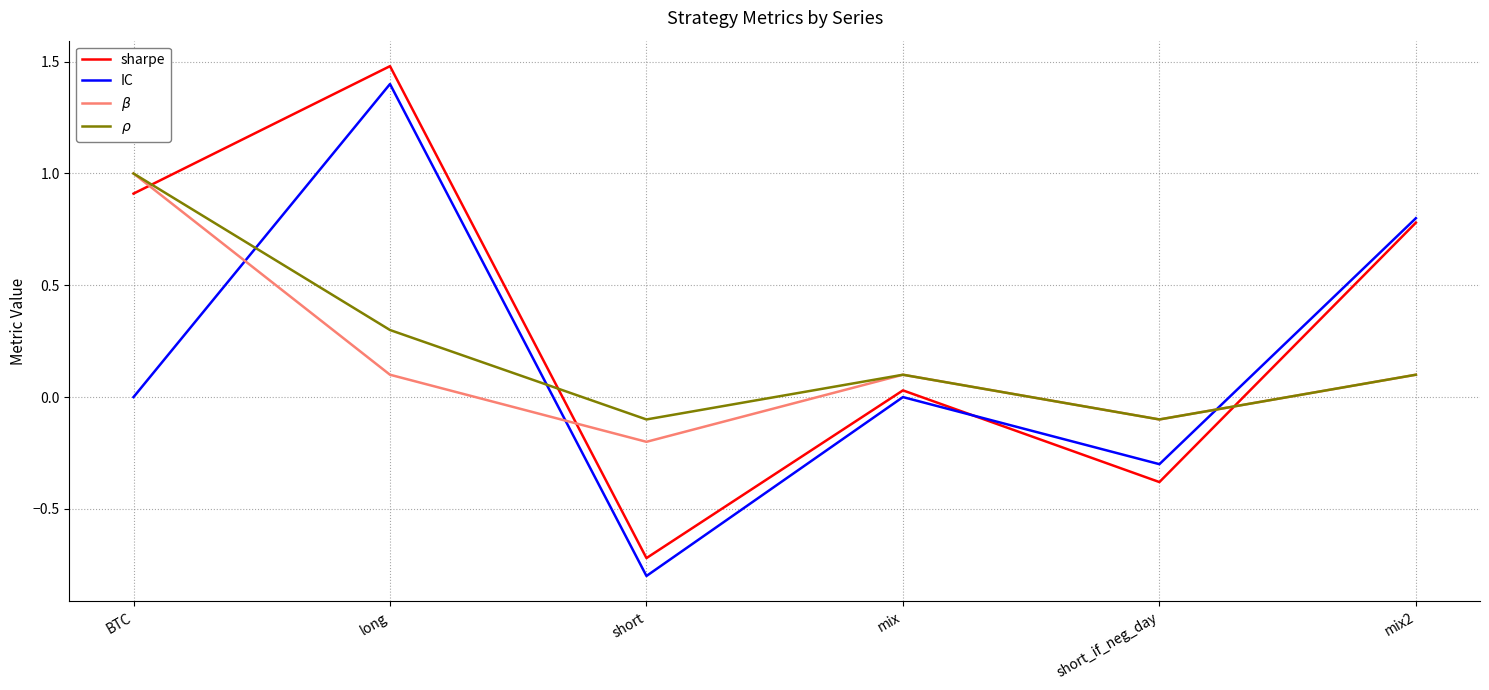

Does the chart display data point markers on the line(s)?

No